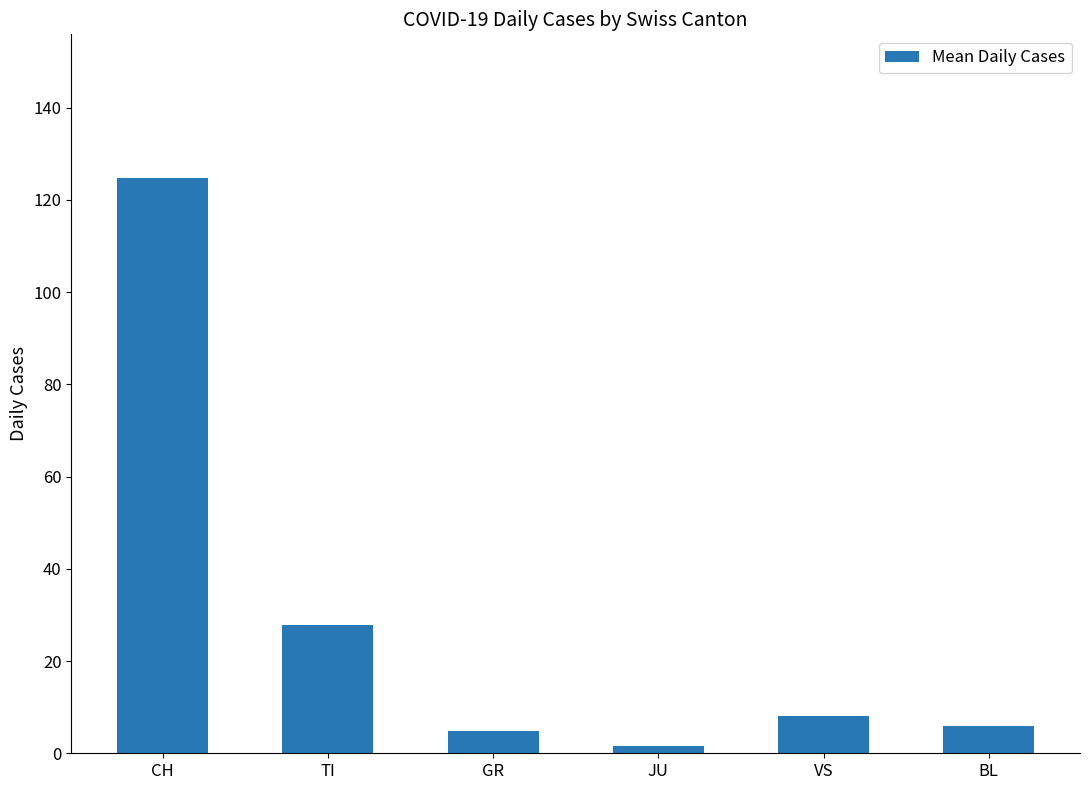

What is the value of the 6th bar from the left?

5.8